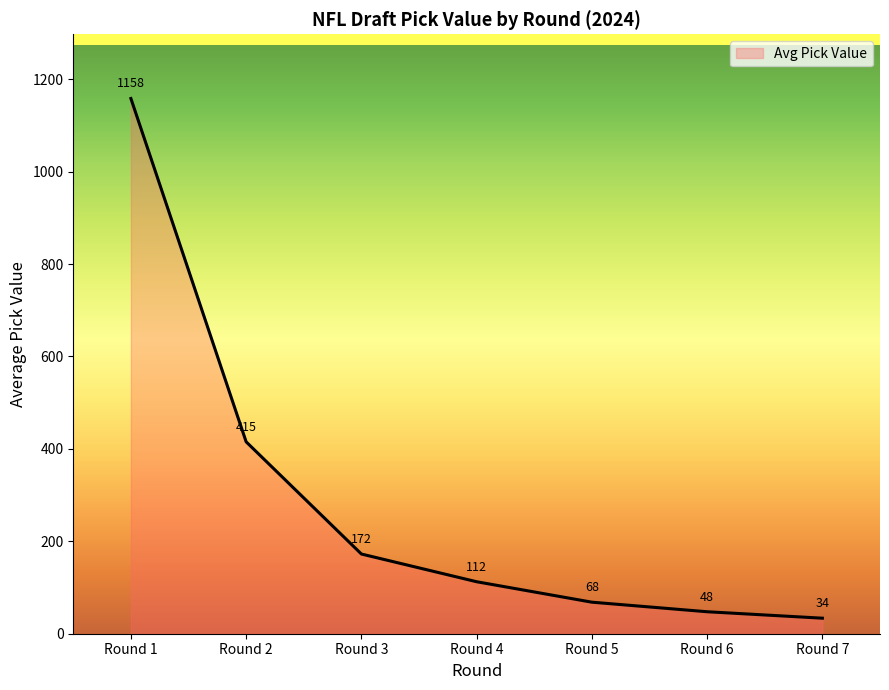

Is it true that the value at Round 1 is 1907.5?

False